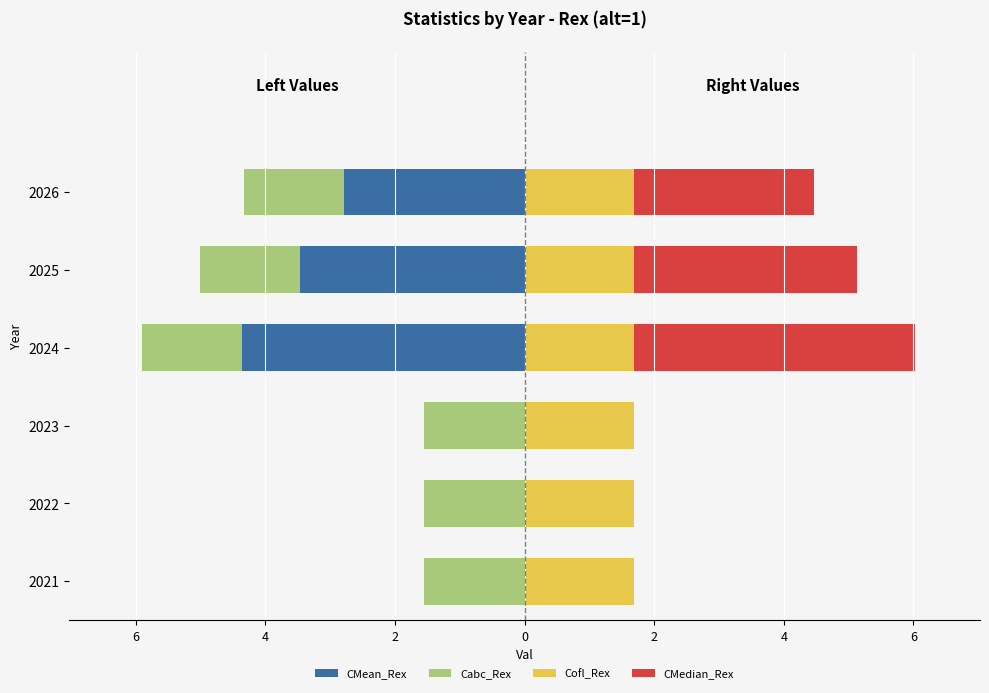

Which has a higher value, 2023 or 2024?

2023